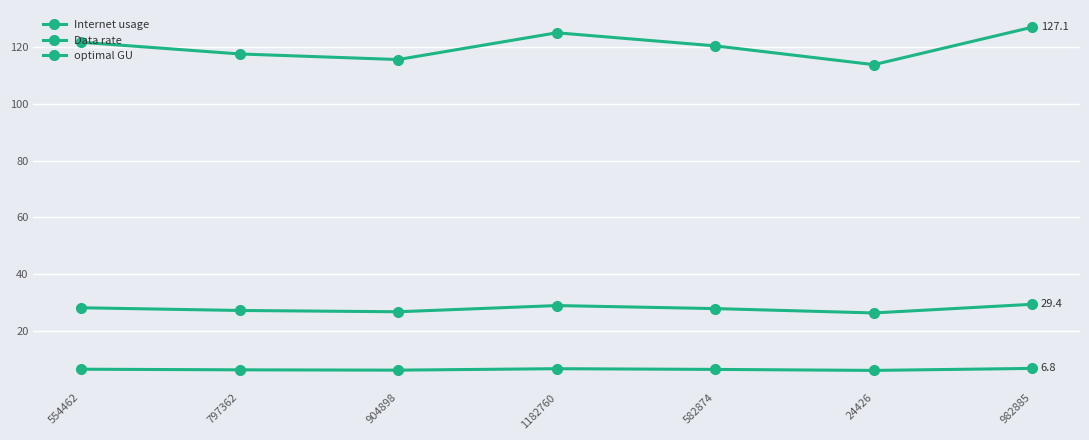

What is the label of the 2nd point from the left?

797362